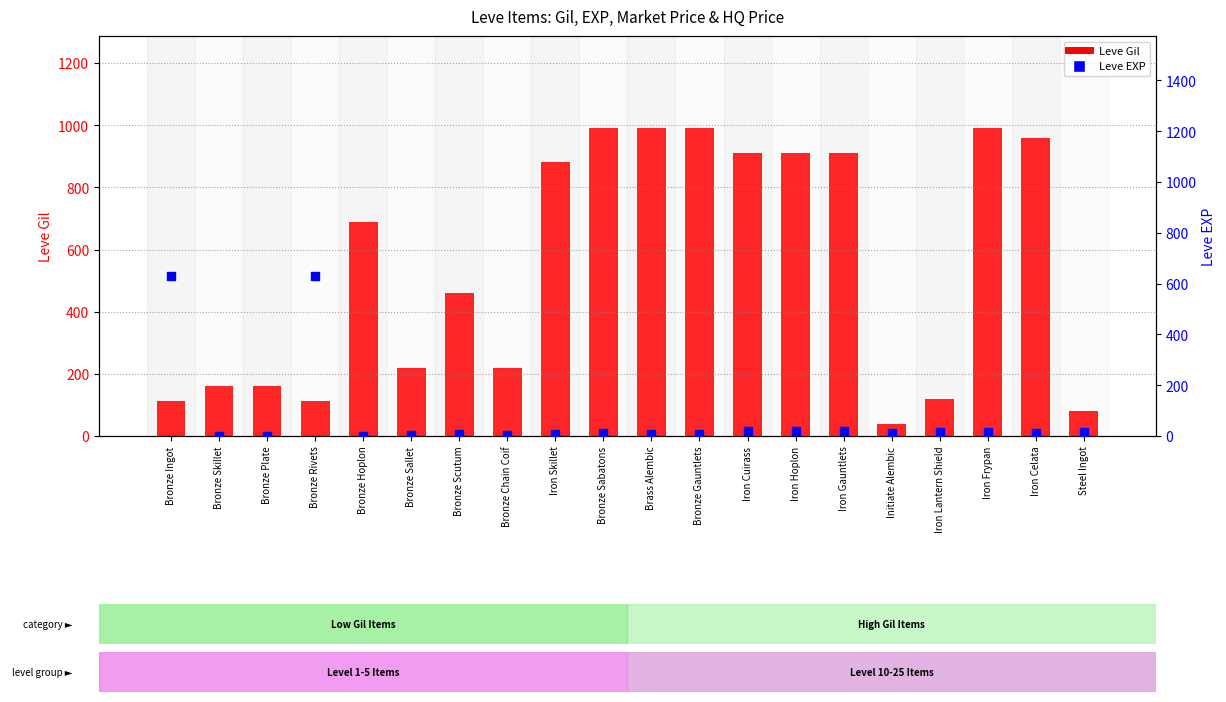

At which category is the sum across all series the highest?

Iron Frypan